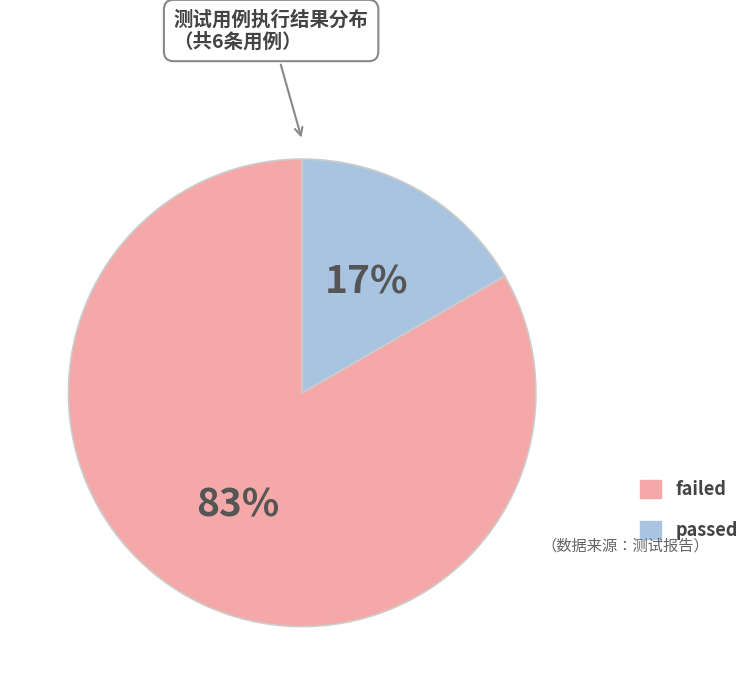

Does passed account for over 50% of the chart?

No